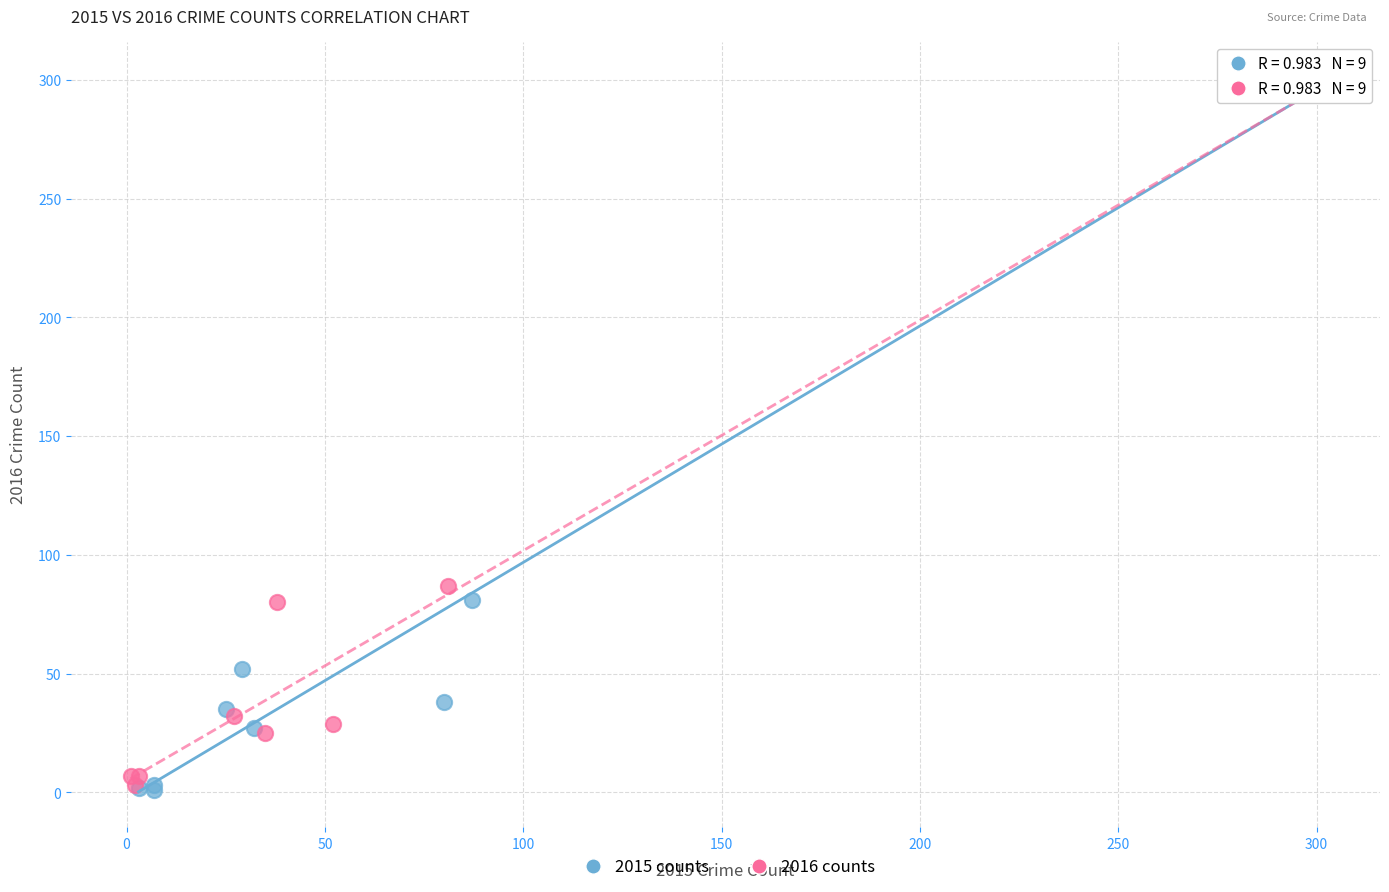

Which series has the widest spread of Y values?

2015 counts